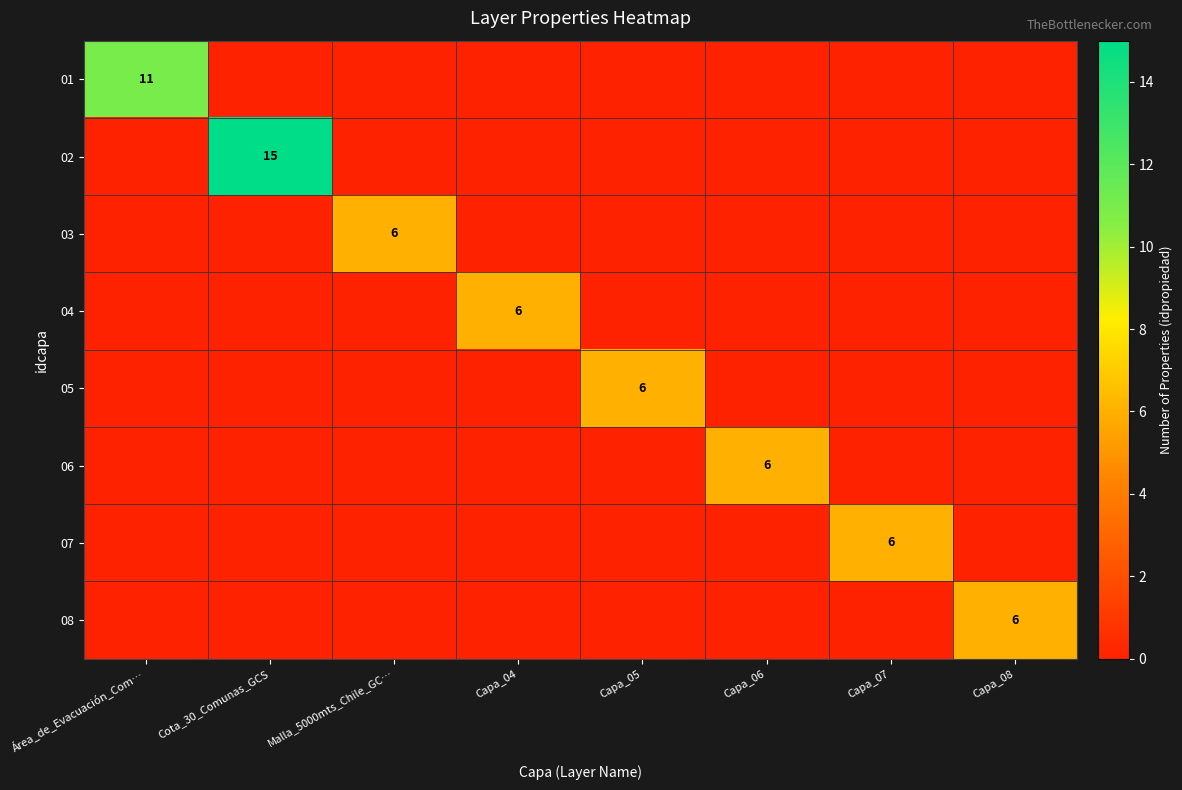

Which label corresponds to the largest value in the chart?

Cota_30_Comunas_GCS